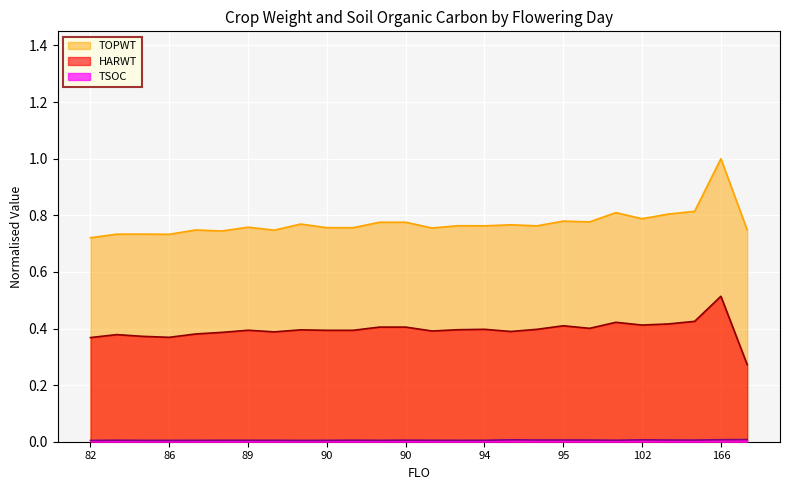

True or false: HARWT and TSOC intersect in this chart.

False